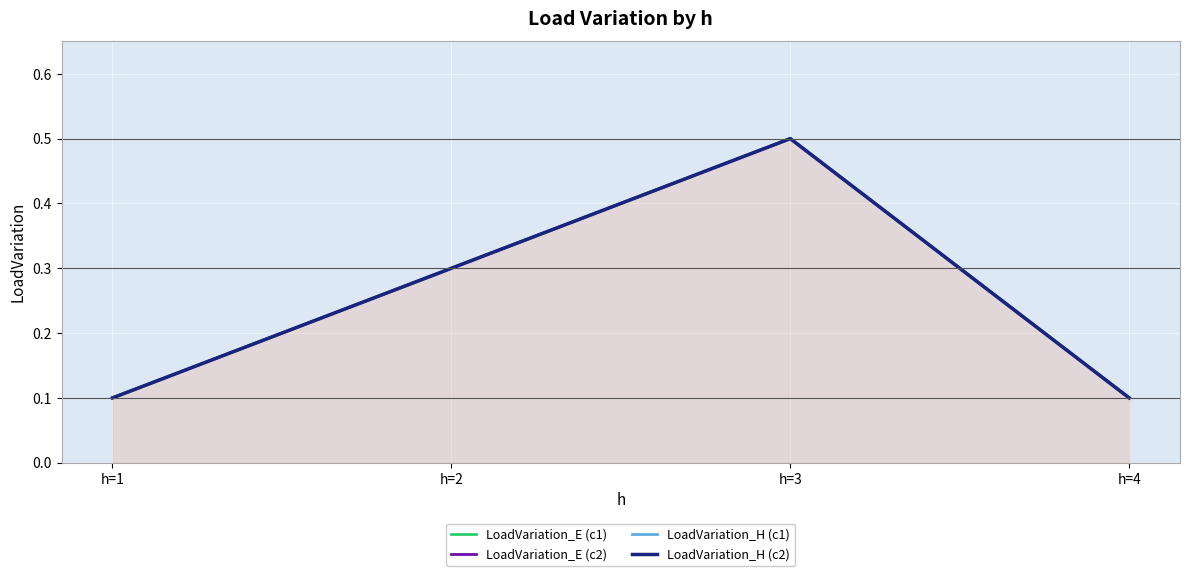

What are all the series names shown in the legend?

LoadVariation_E (c1), LoadVariation_E (c2), LoadVariation_H (c1), LoadVariation_H (c2)